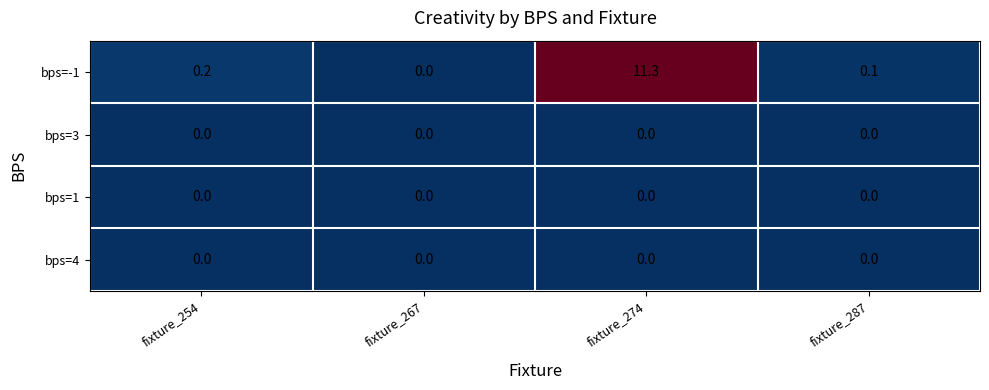

Rank the categories by bps=-1 value from lowest to highest.

fixture_267, fixture_287, fixture_254, fixture_274